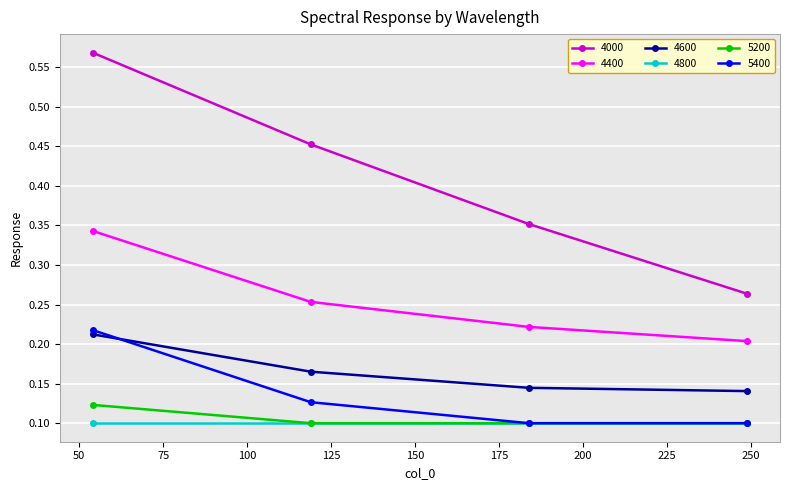

Which series has the largest total across all categories?

4000